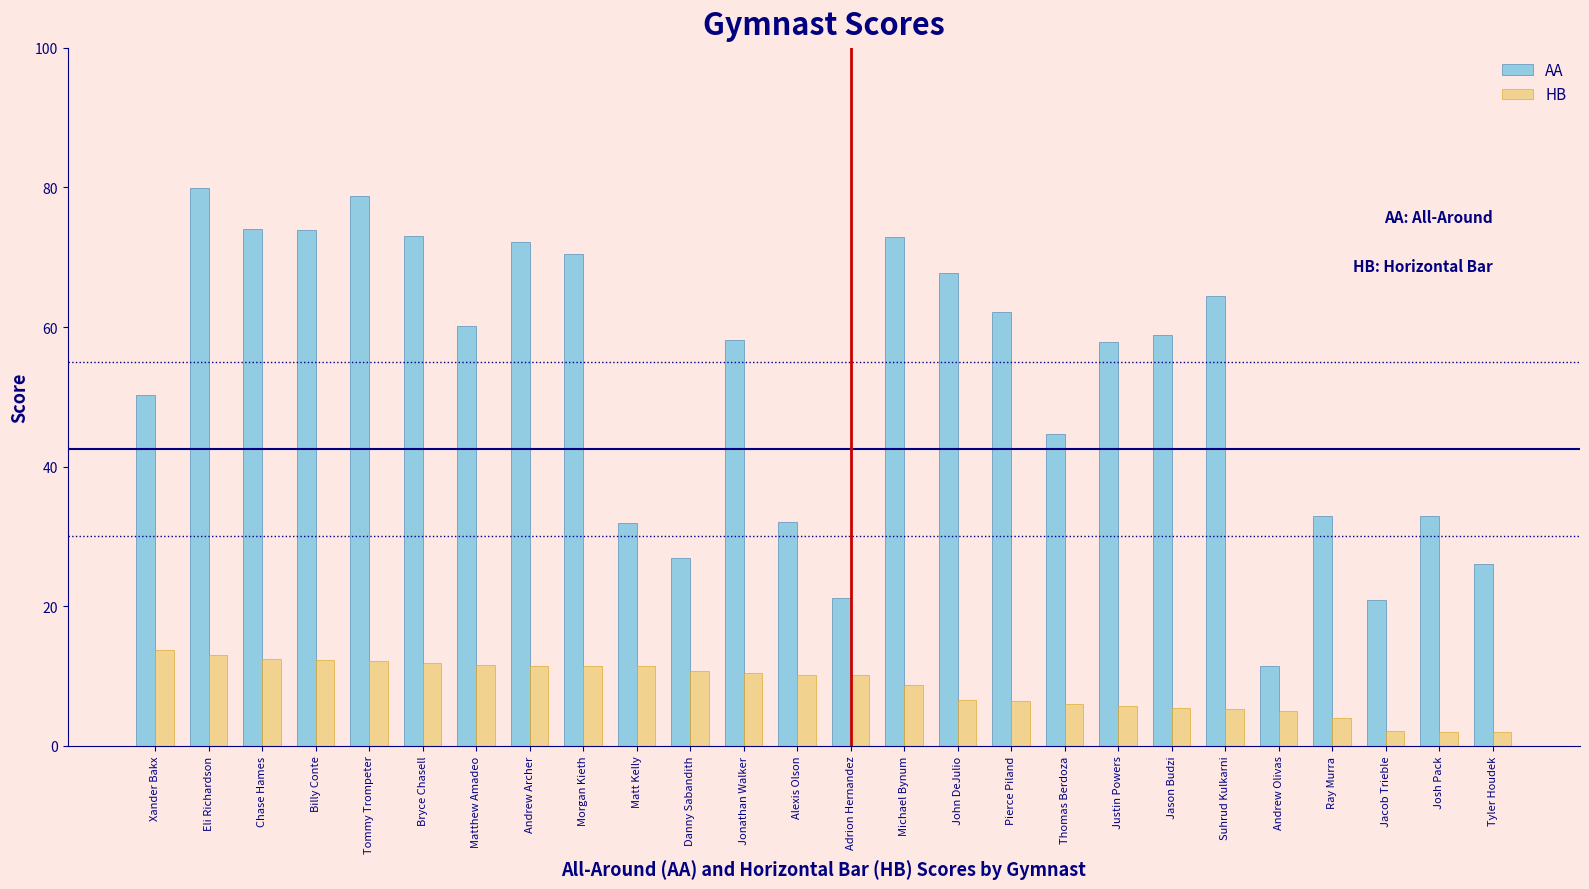

How many categories are shown in the chart?

26